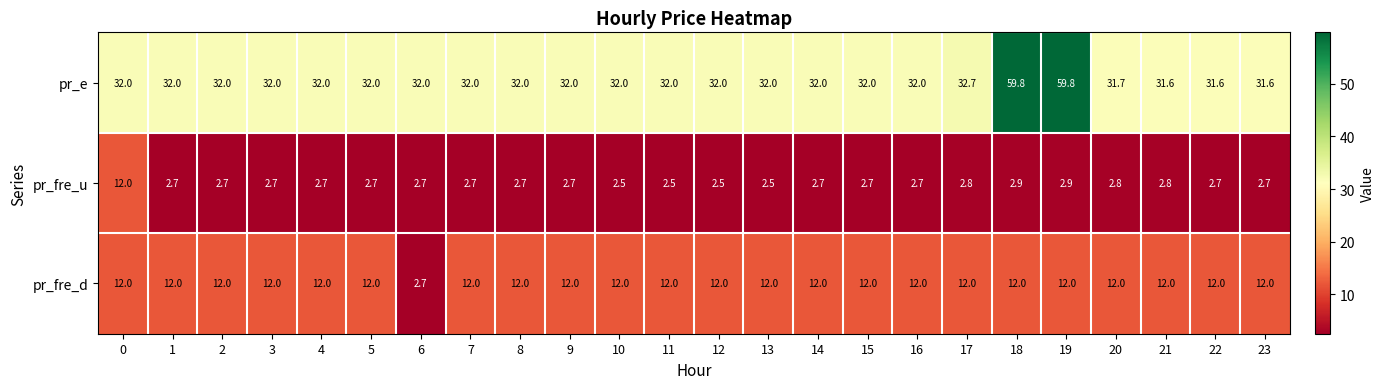

What is the difference between the second highest and minimum values in the pr_e series?

28.2